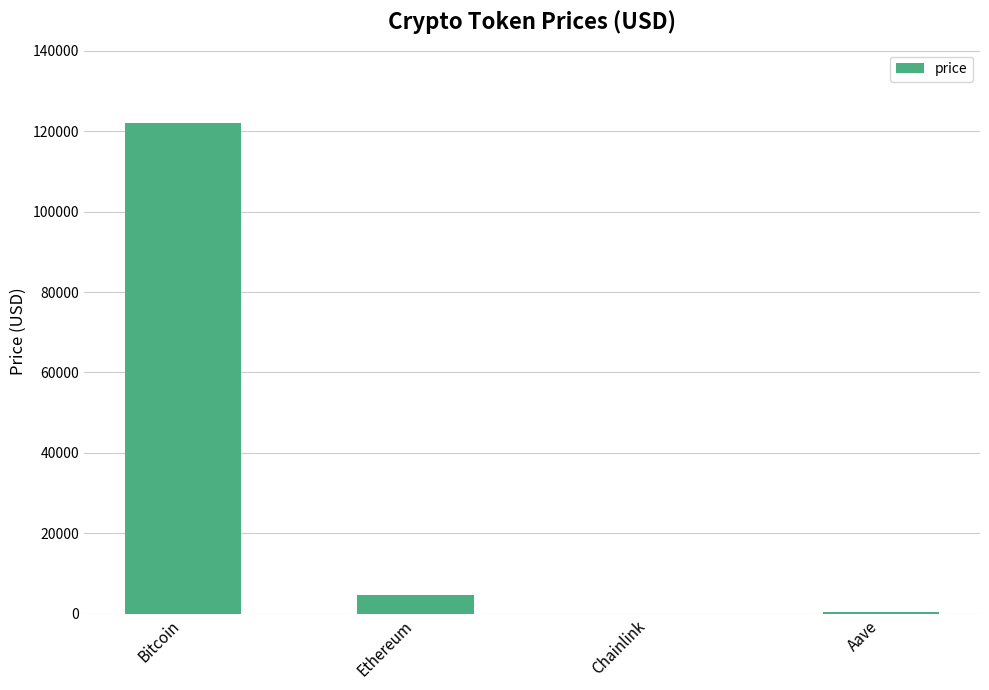

Which label corresponds to the largest value in the chart?

Bitcoin